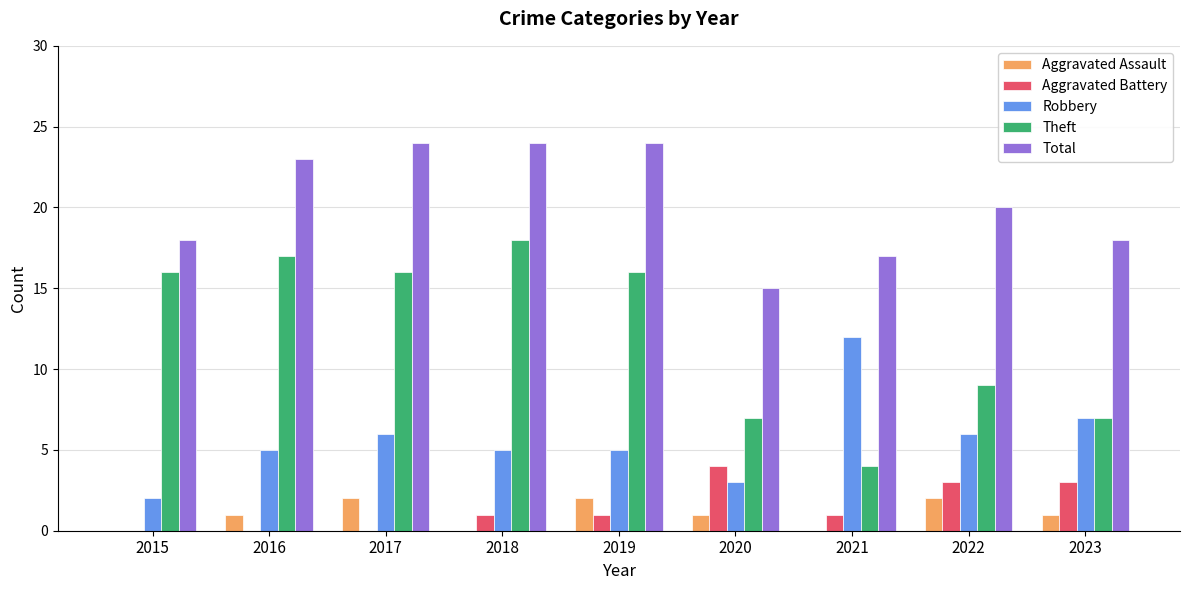

Count the number of data series in this chart.

5